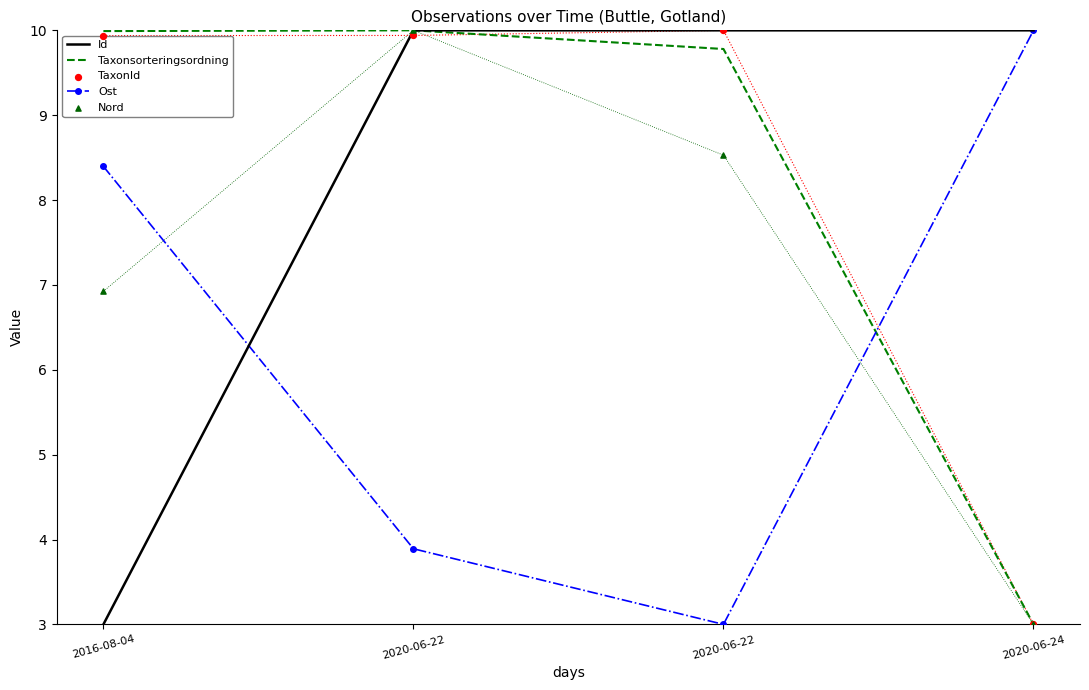

Which series reaches the minimum Y coordinate?

Id